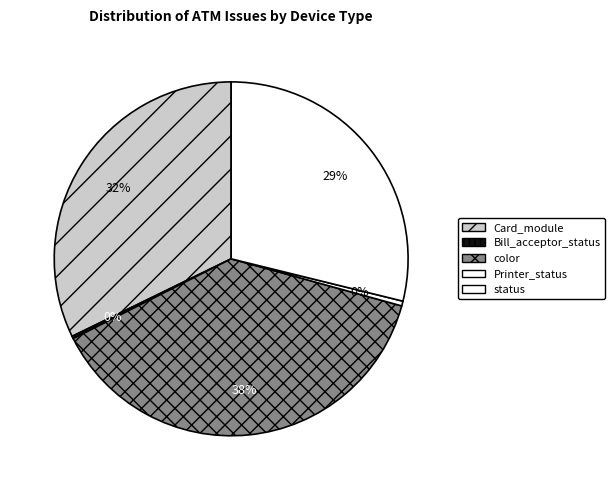

Which category has the biggest portion of the pie?

color